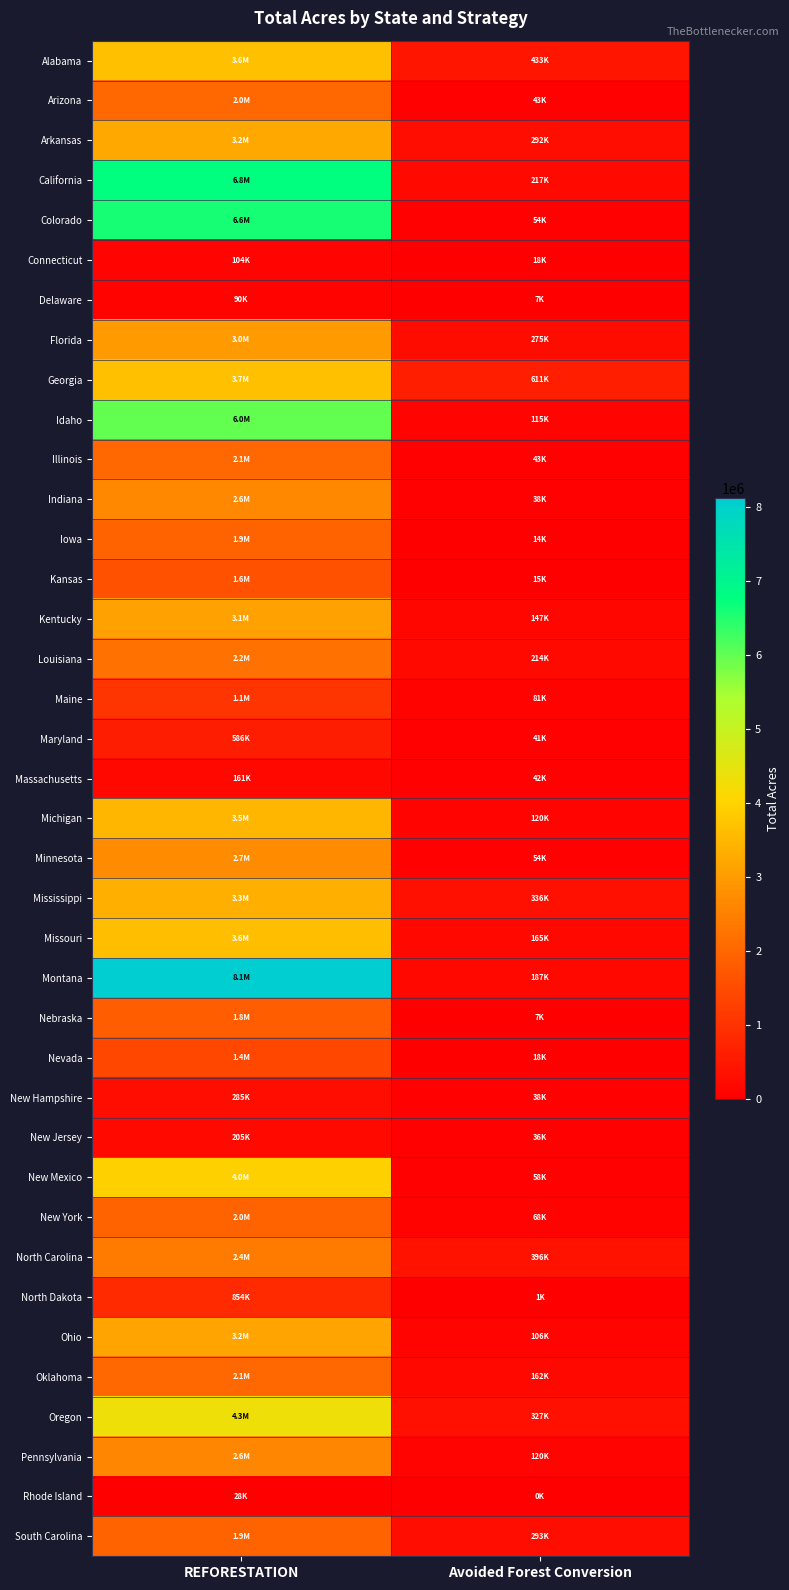

Which has a higher value, REFORESTATION or Avoided Forest Conversion?

REFORESTATION